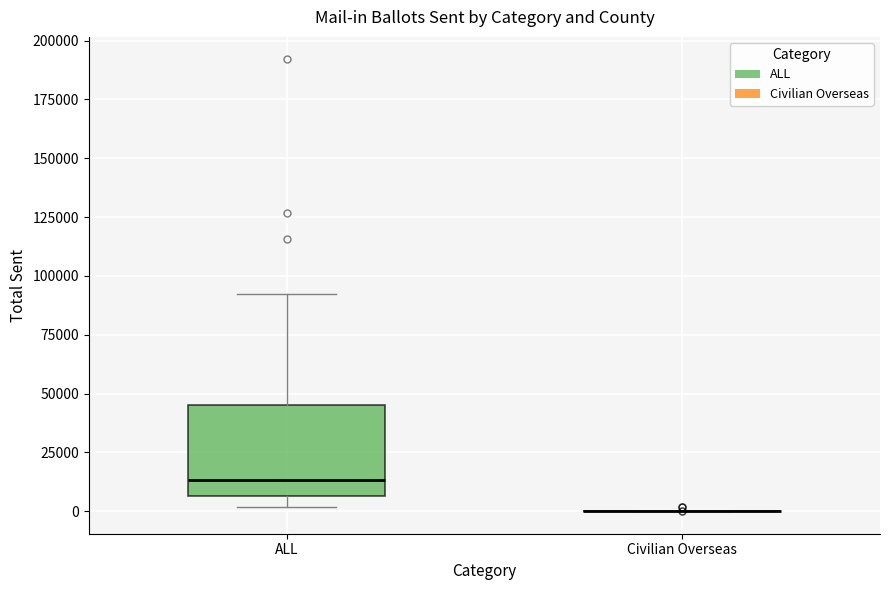

Reading left to right, read every box against the y-axis: the position of its median line, the range the box covers, and the ends of its whiskers. The values are not printed on the chart, so give them approximately, as read against the axis.

ALL: median 15000, box 5000 to 45000, whiskers 0 to 90000
Civilian Overseas: box collapsed to a line at 0, whiskers 0 to 0